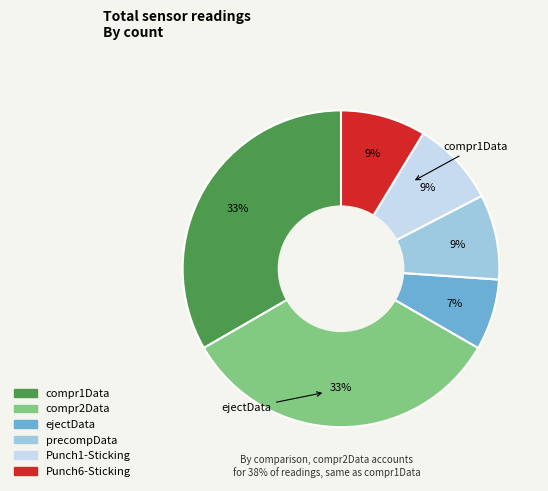

To the nearest percent, what portion does compr2Data represent?

33%